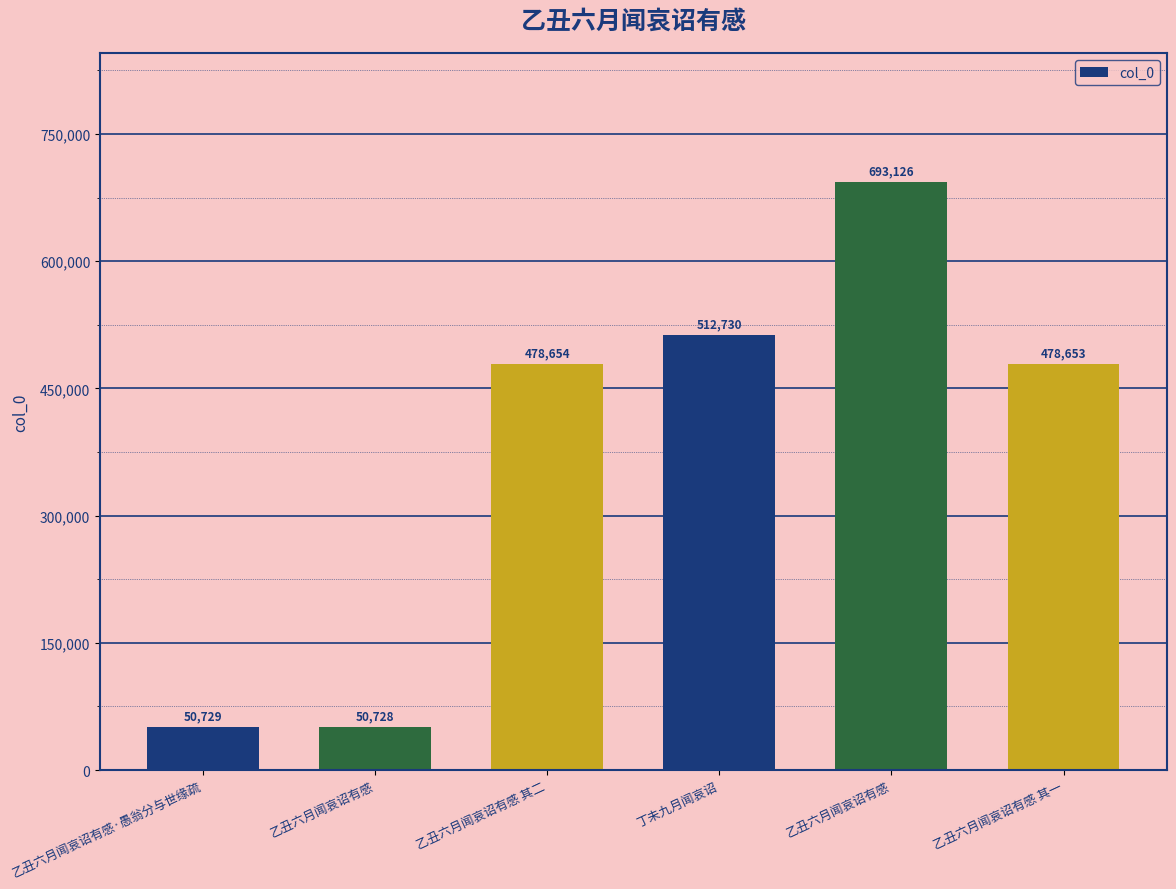

Where does the data first go above 478654?

丁未九月闻哀诏